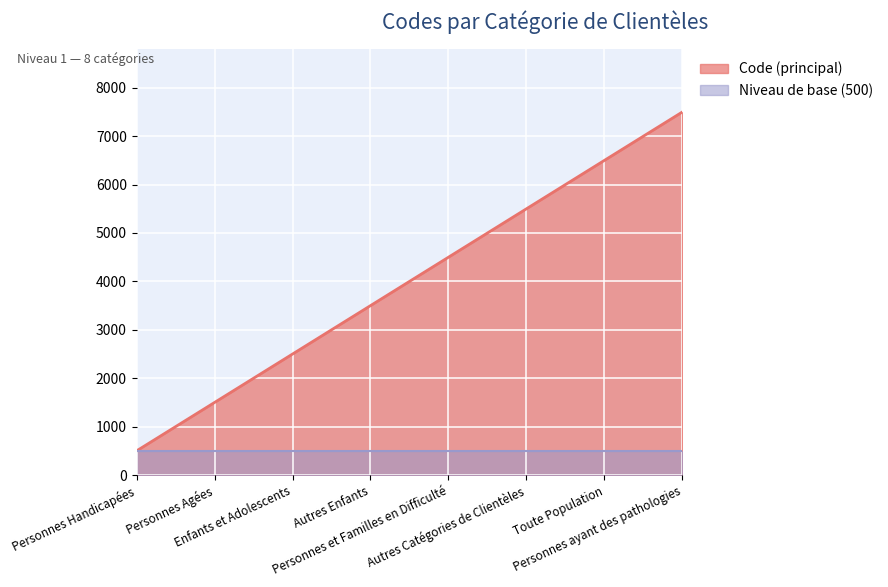

List the labels in order of value, smallest first.

Personnes Handicapées, Personnes Agées, Enfants et Adolescents, Autres Enfants, Personnes et Familles en Difficulté, Autres Catégories de Clientèles, Toute Population, Personnes ayant des pathologies